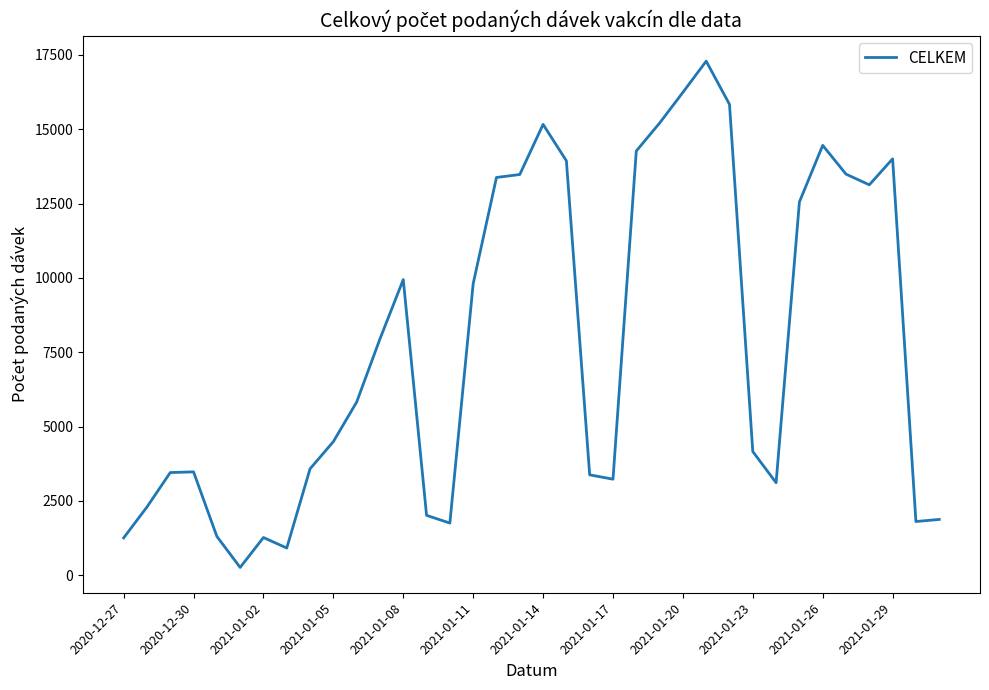

What is the maximum value shown in the chart?

17293